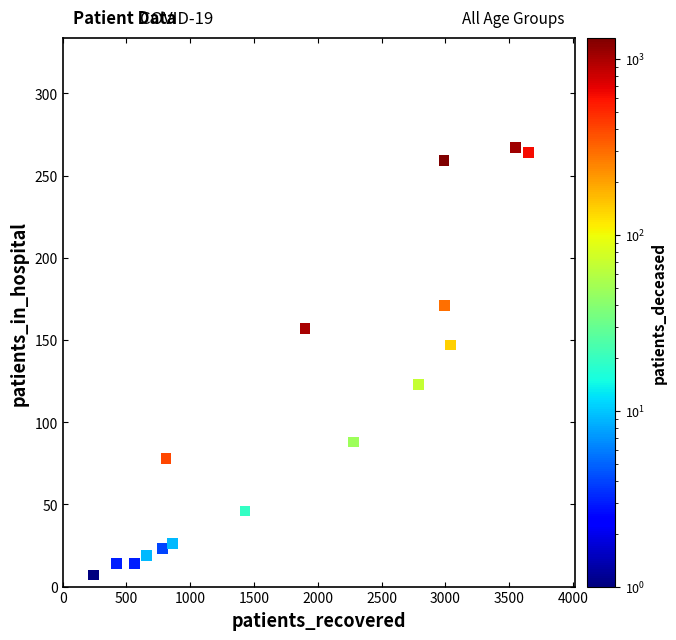

What Y value in the scatter plot is closest to 137?

147